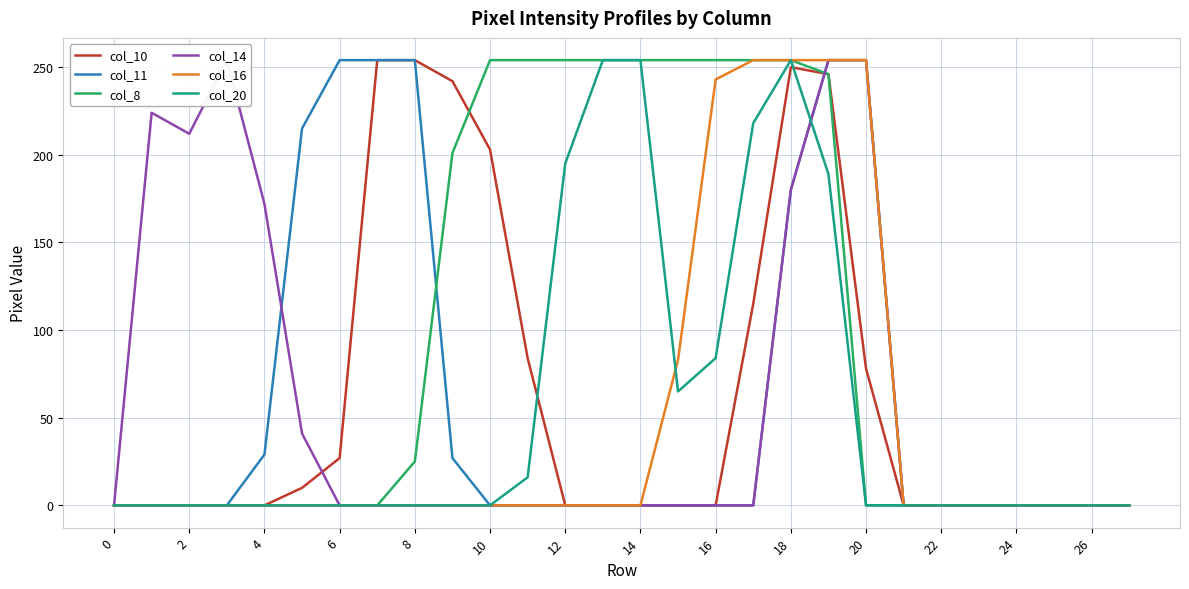

What are all the series names shown in the legend?

col_10, col_11, col_8, col_14, col_16, col_20